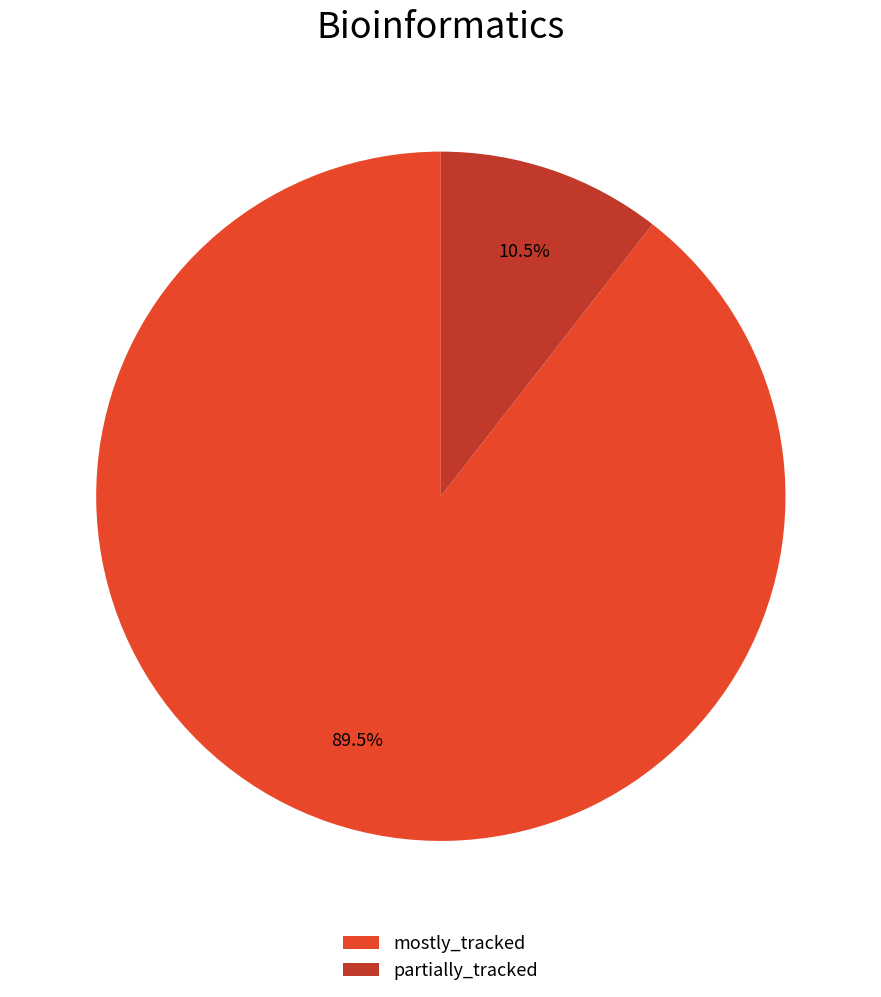

What portion of the pie excludes partially_tracked?

89.5%